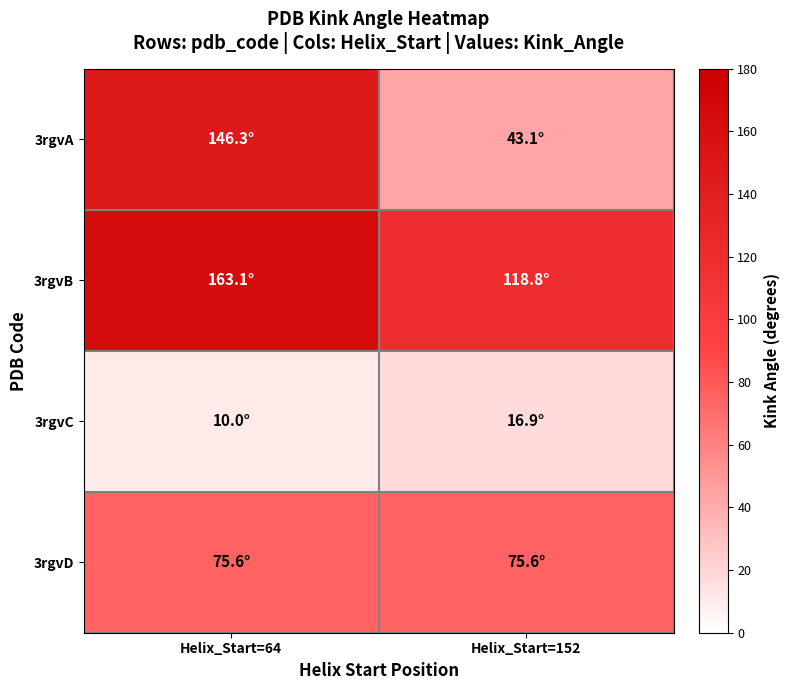

Reading left to right, list all the values displayed in this chart.

3rgvA: Helix_Start=64=146.3	Helix_Start=152=43.1
3rgvB: Helix_Start=64=163.1	Helix_Start=152=118.8
3rgvC: Helix_Start=64=10.0	Helix_Start=152=16.9
3rgvD: Helix_Start=64=75.6	Helix_Start=152=75.6